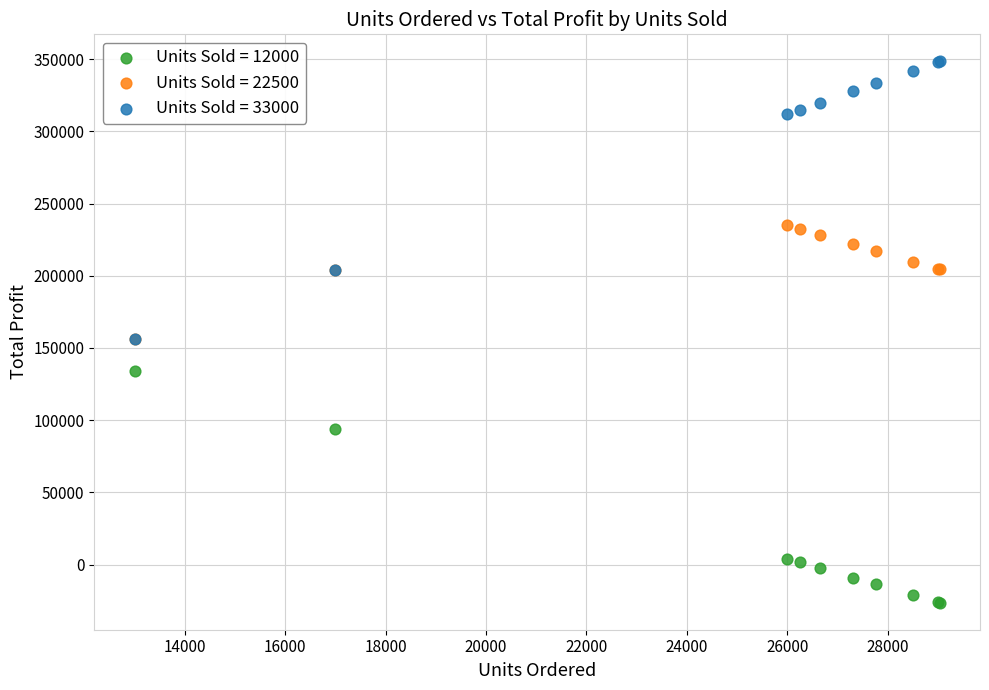

Which series contains the highest Y value?

Units Sold = 33000